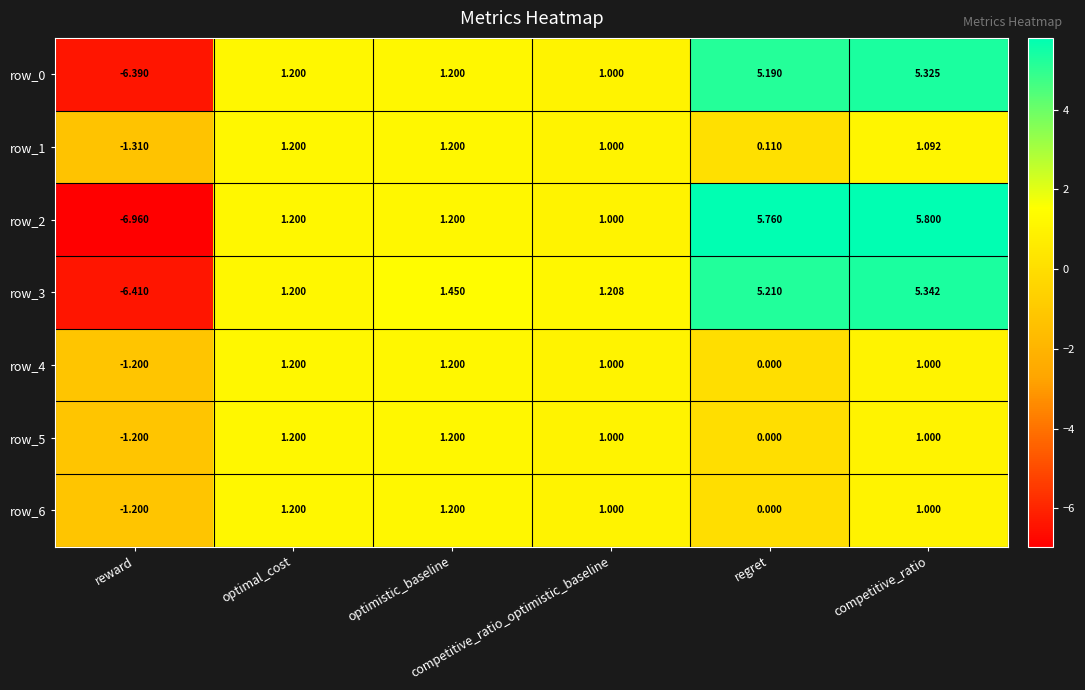

Which series has the largest total across all categories?

row_2